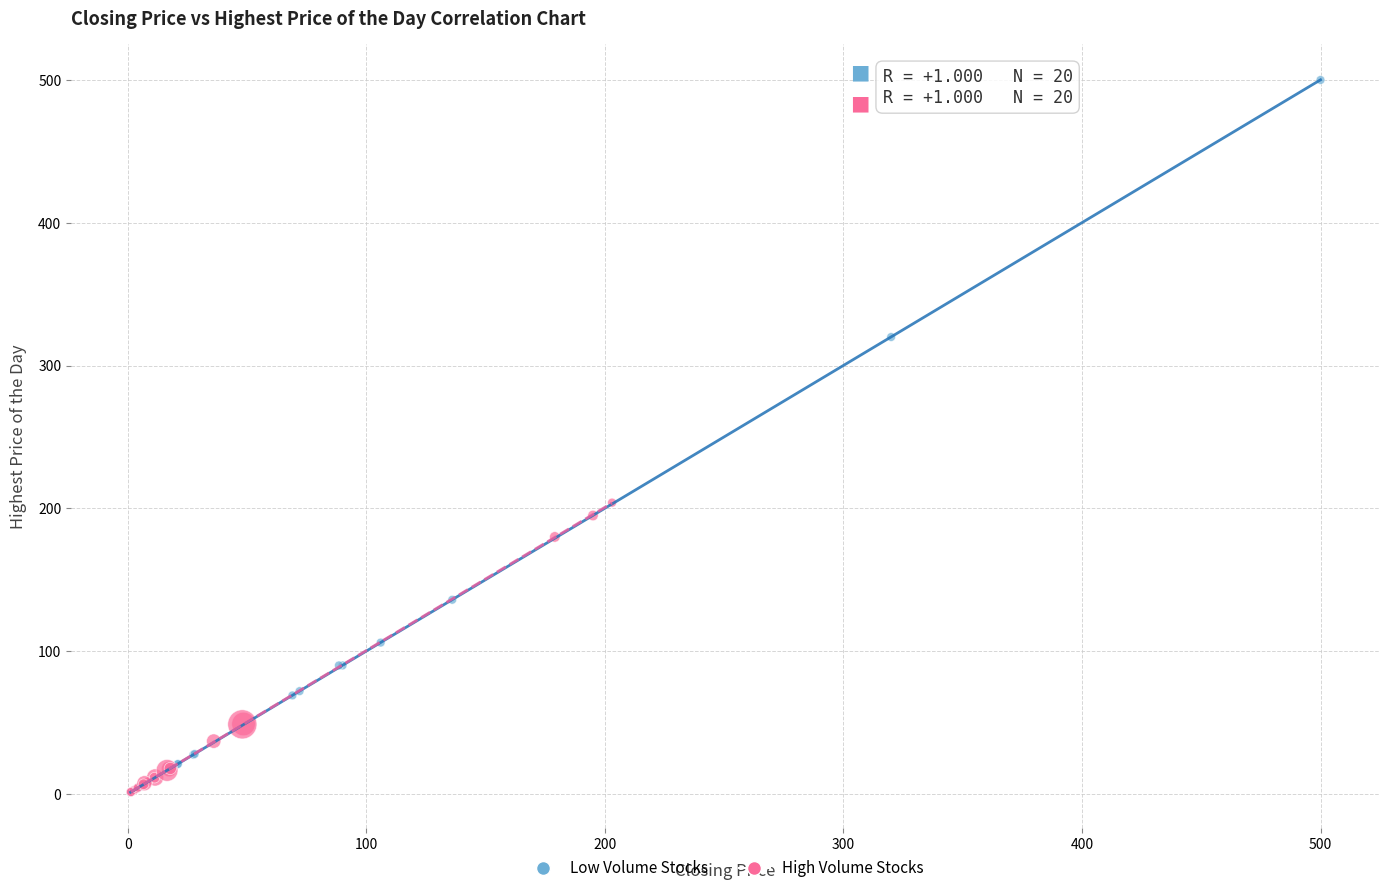

Which series has the largest Y range (max minus min)?

Low Volume Stocks